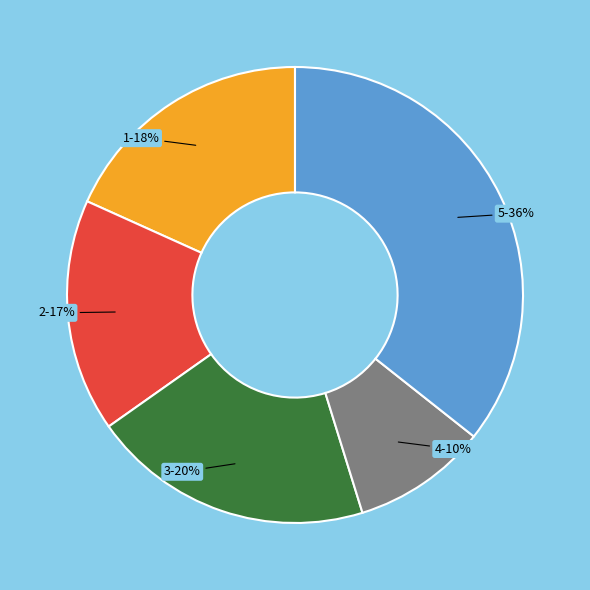

Between 4 and 3, which is larger?

3